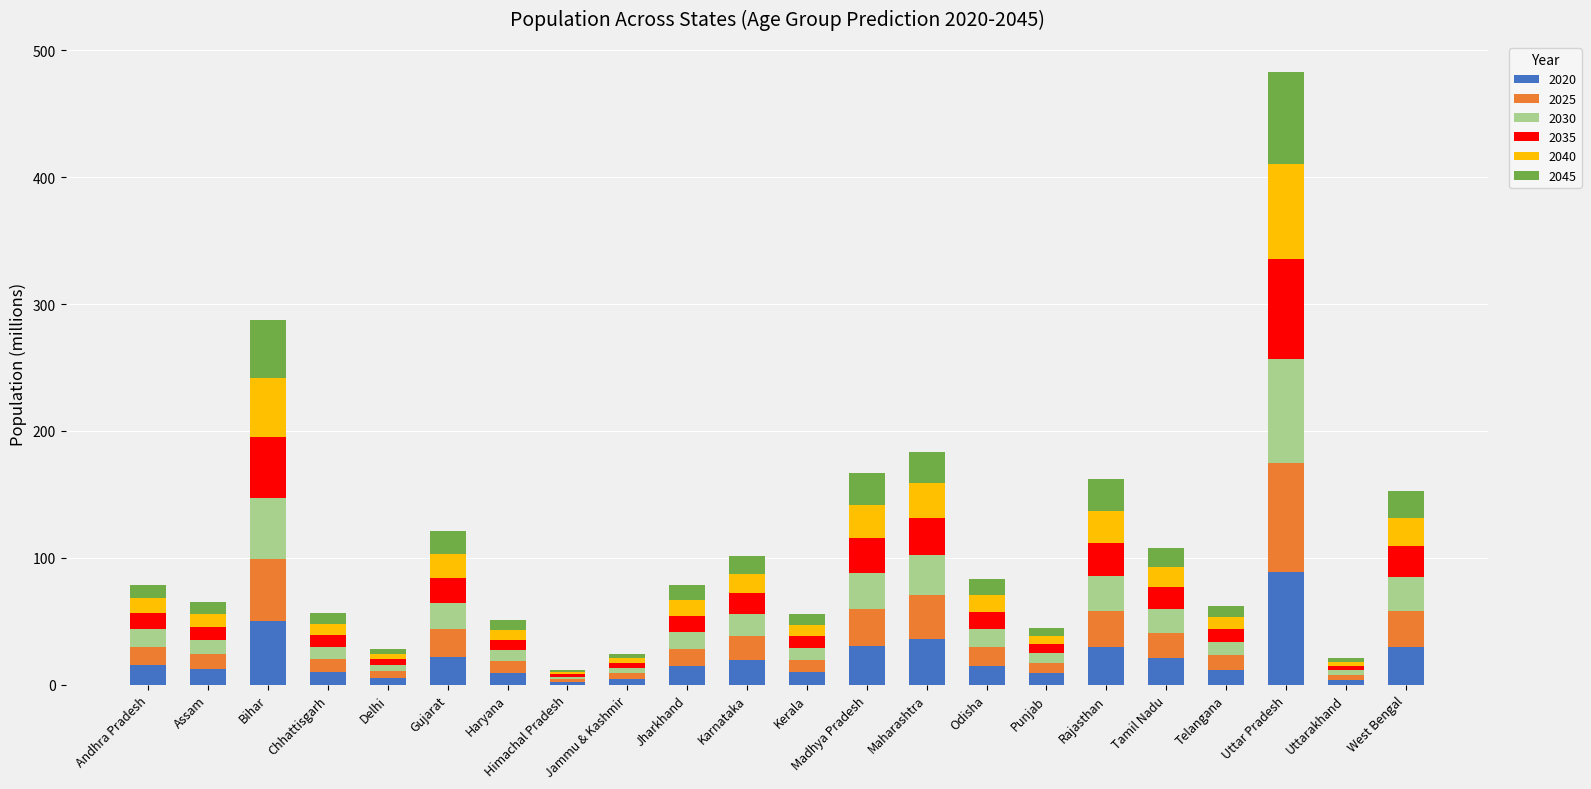

What is the average value of the 2020 series?

20.5